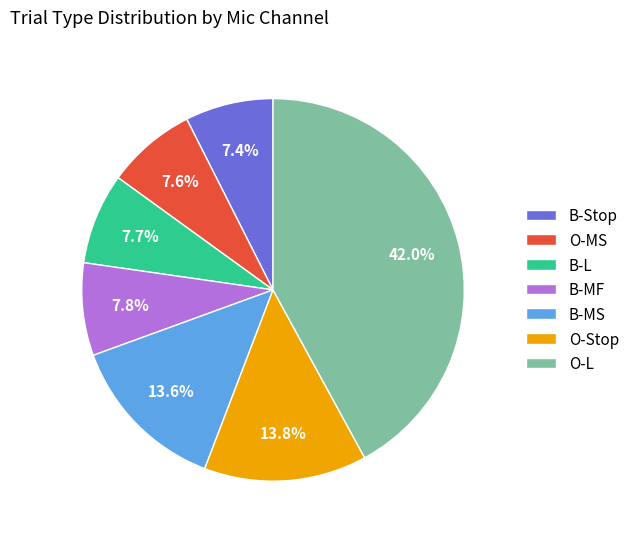

Is there a majority slice in this chart?

No